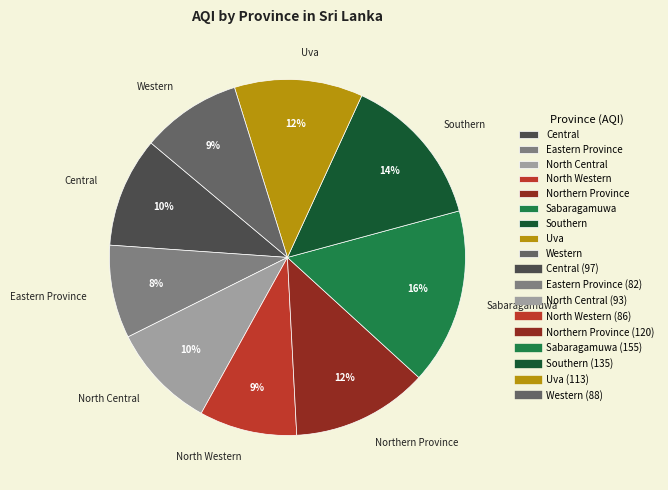

Count the number of slices in the pie.

9